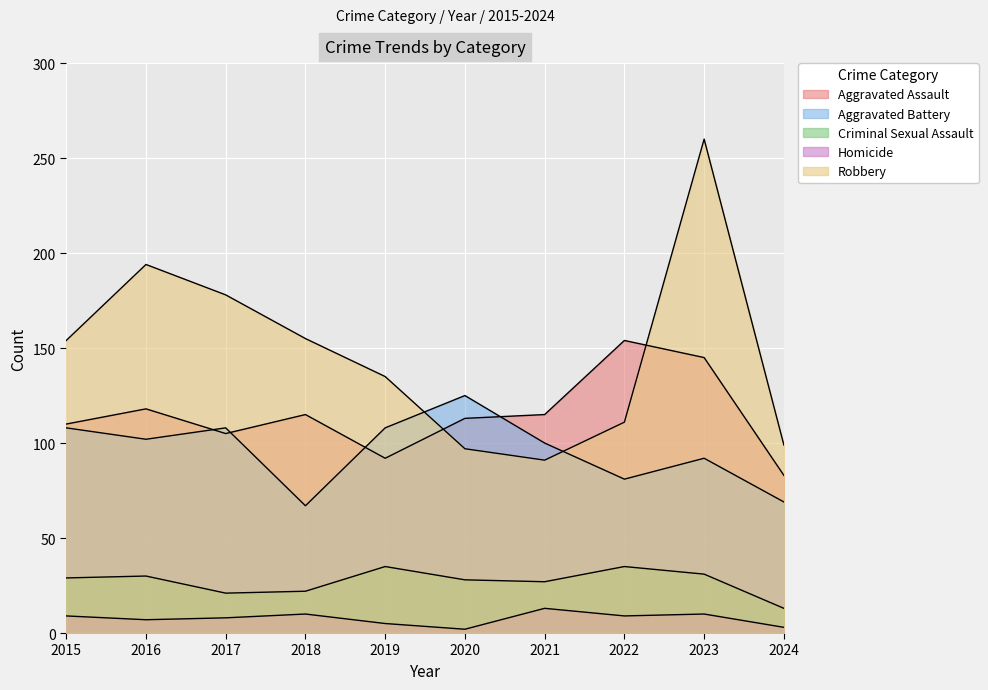

What is the sum of all Criminal Sexual Assault values?

271